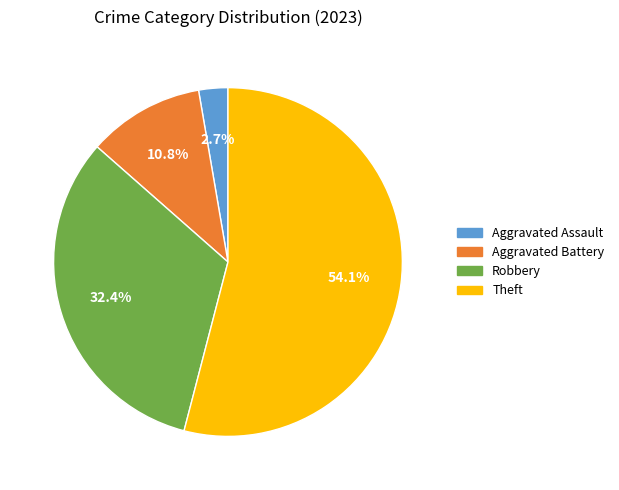

Which has a higher value, Robbery or Aggravated Assault?

Robbery